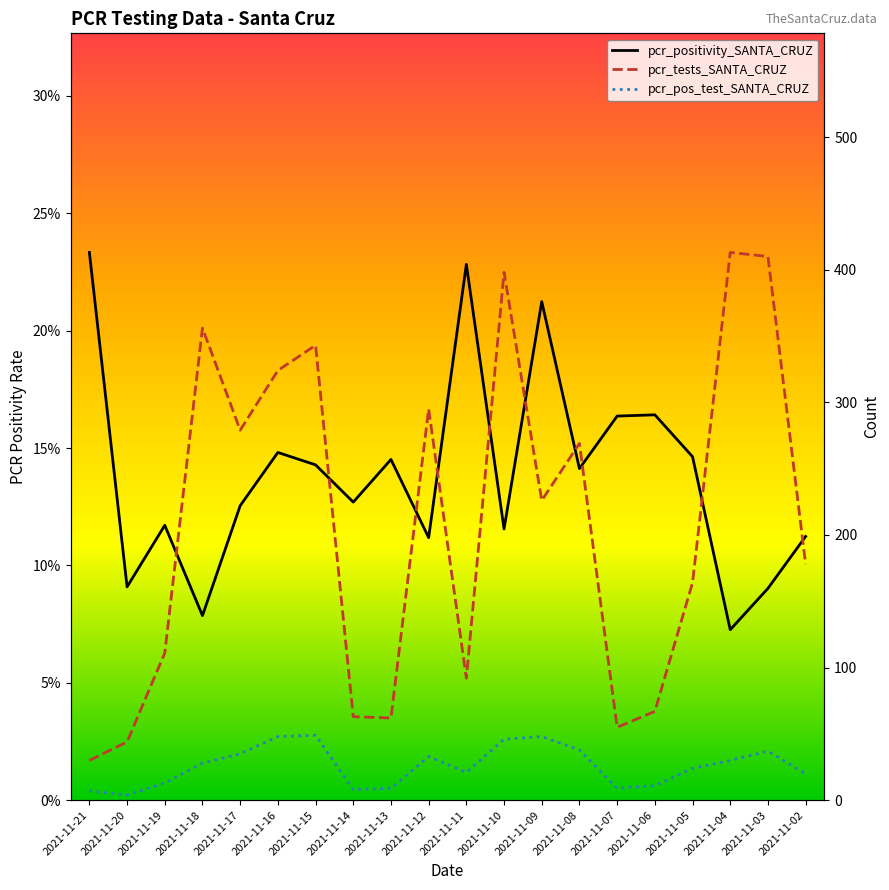

Between 2021-11-15 and 2021-11-06, which series saw the biggest shift?

pcr_tests_SANTA_CRUZ